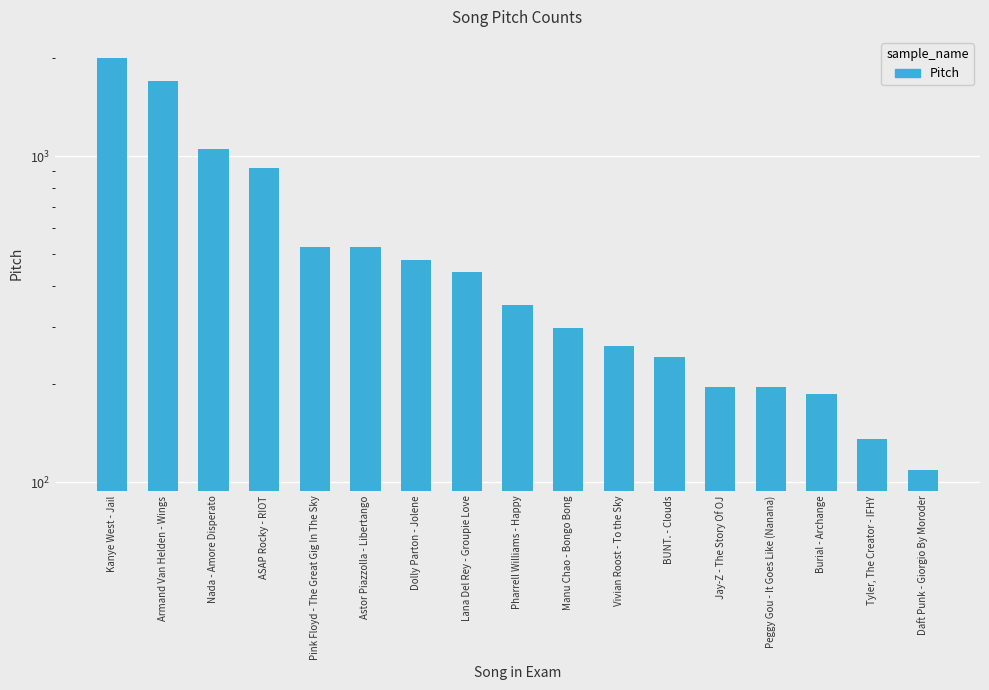

Where is the data nearest to the value 1056?

Nada - Amore Disperato